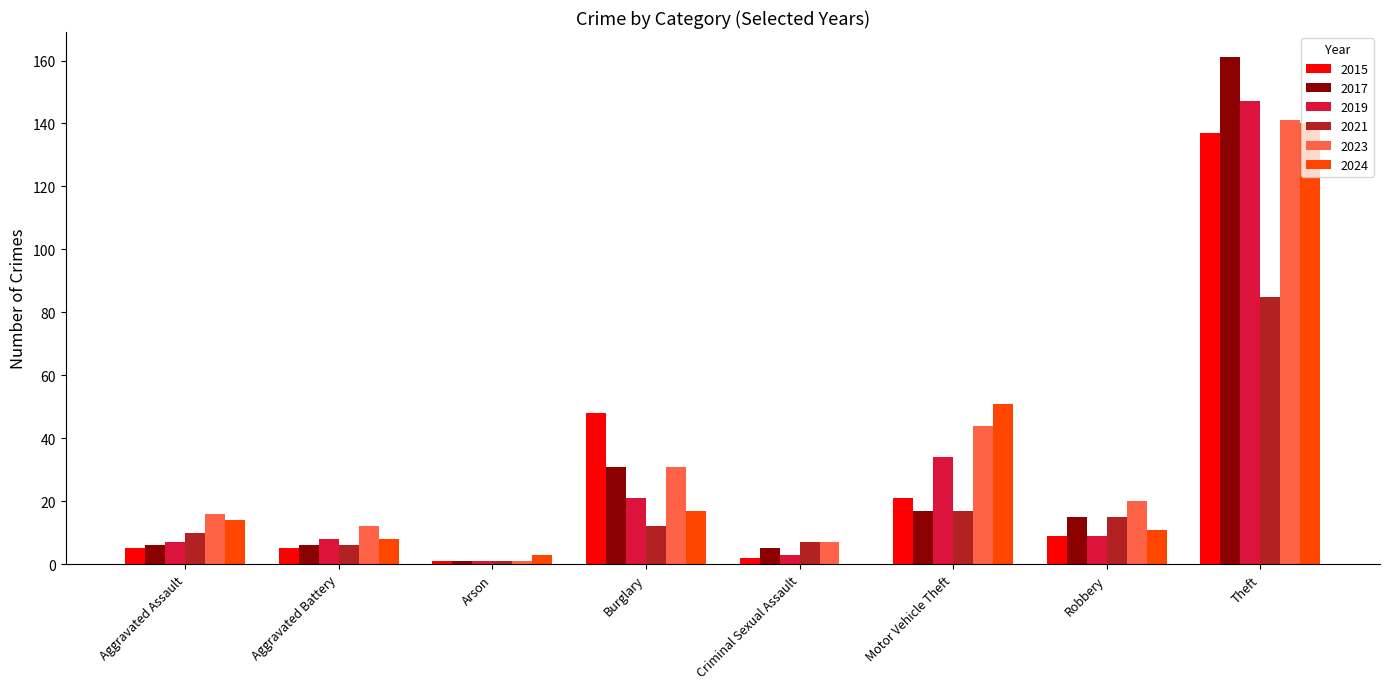

Which series has the largest range (max minus min)?

2017